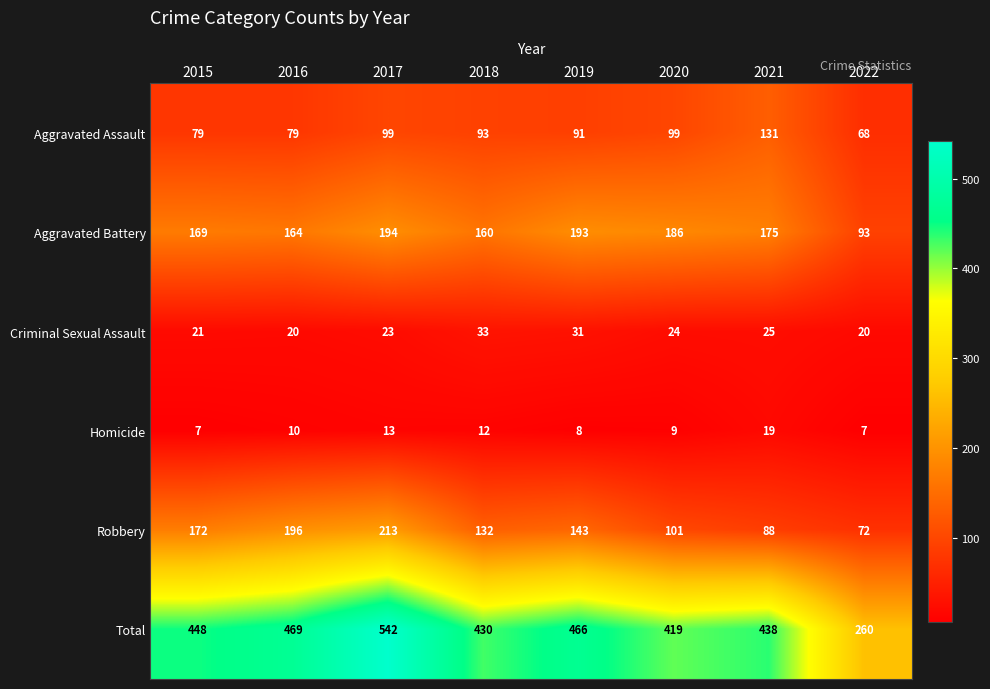

Which series has the largest total across all categories?

Total